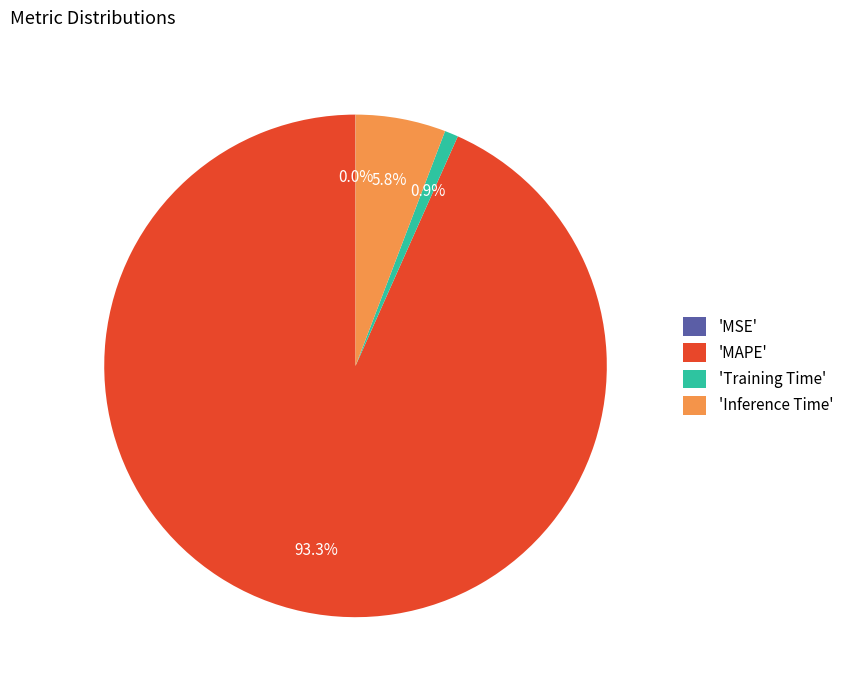

Which category accounts for the majority?

'MAPE'